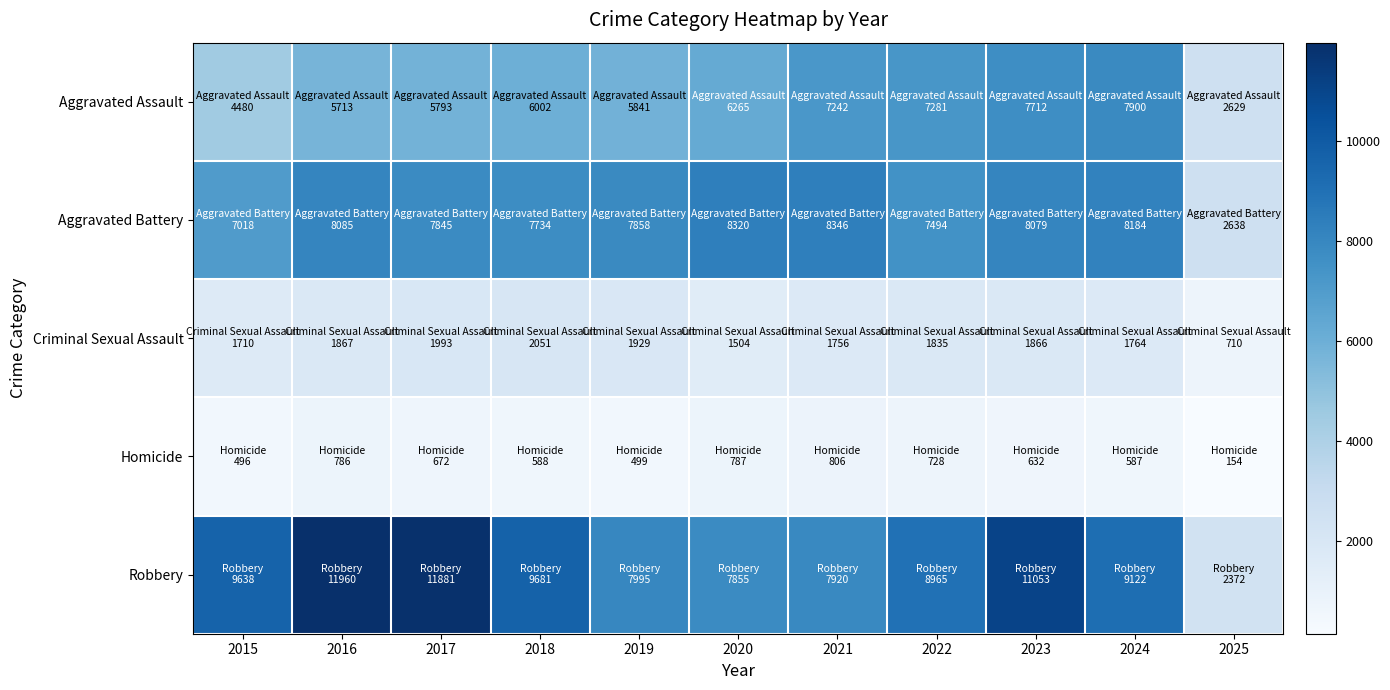

Which series has the widest spread of values?

Robbery